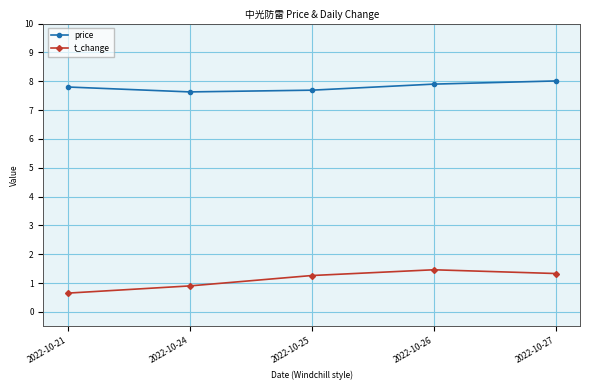

Is the value of price at 2022-10-25 greater than the value of t_change at 2022-10-21?

Yes